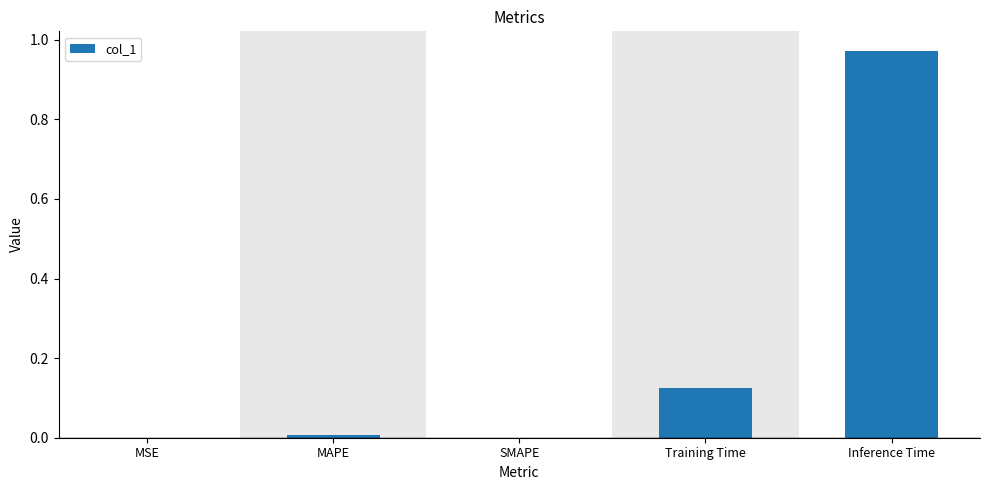

Between Inference Time and MAPE, which is larger?

Inference Time